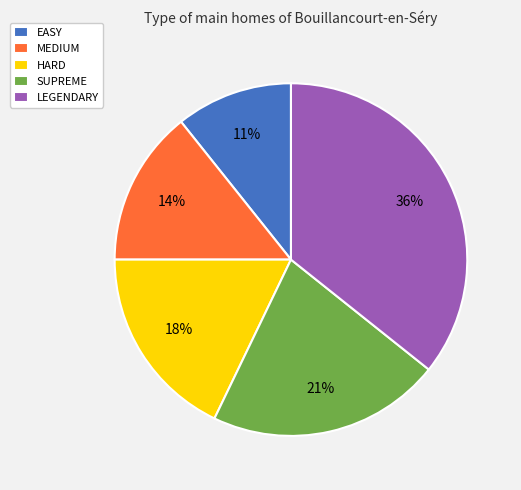

Which category has the smallest portion of the pie?

EASY